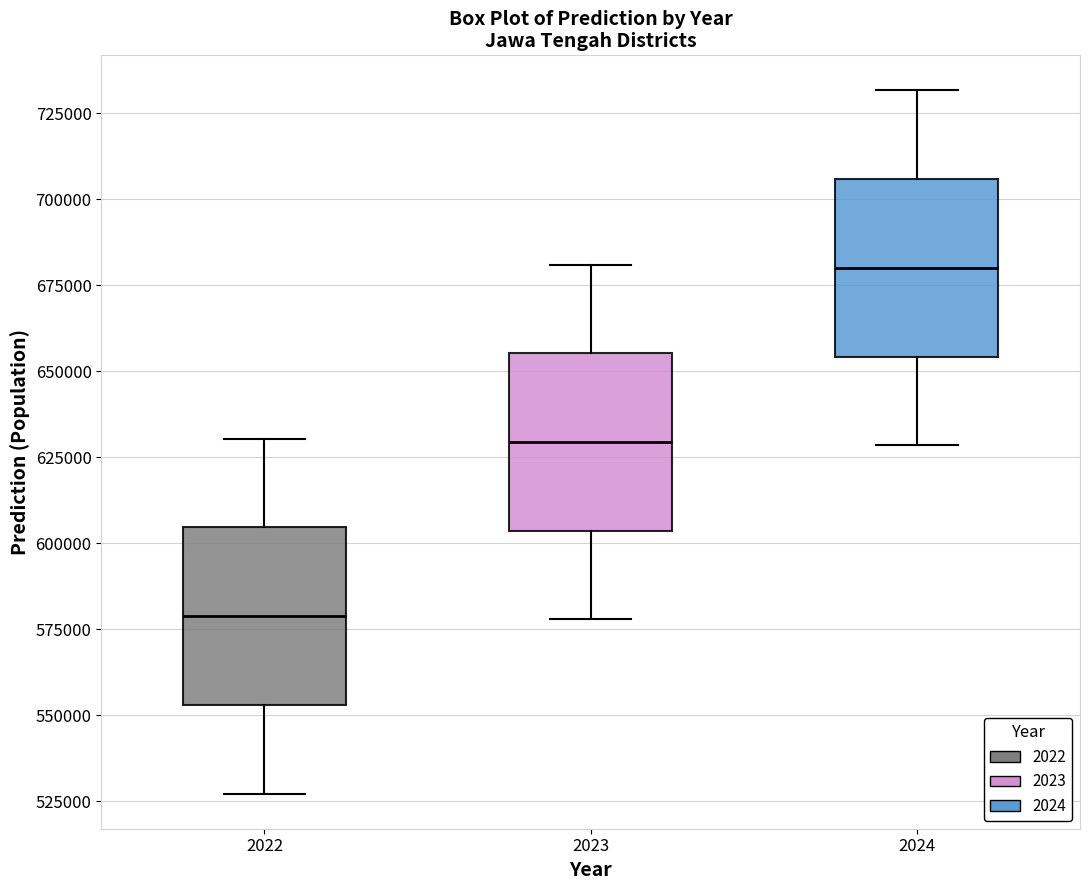

Where does the upper whisker of the box at x = 2022 end on the y-axis? The values are not printed on the chart, so give them approximately, as read against the axis.

630000